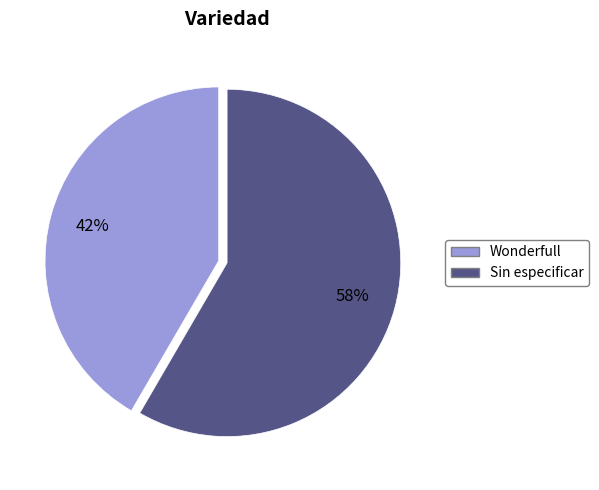

Which slice is the smallest?

Wonderfull